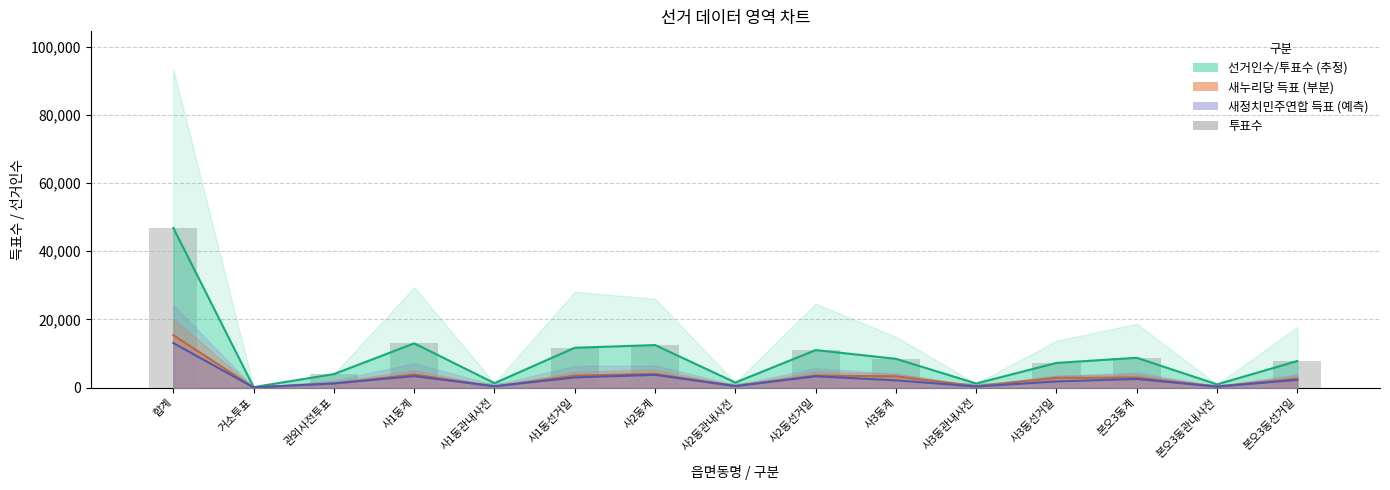

What is the minimum value shown in the chart?

136